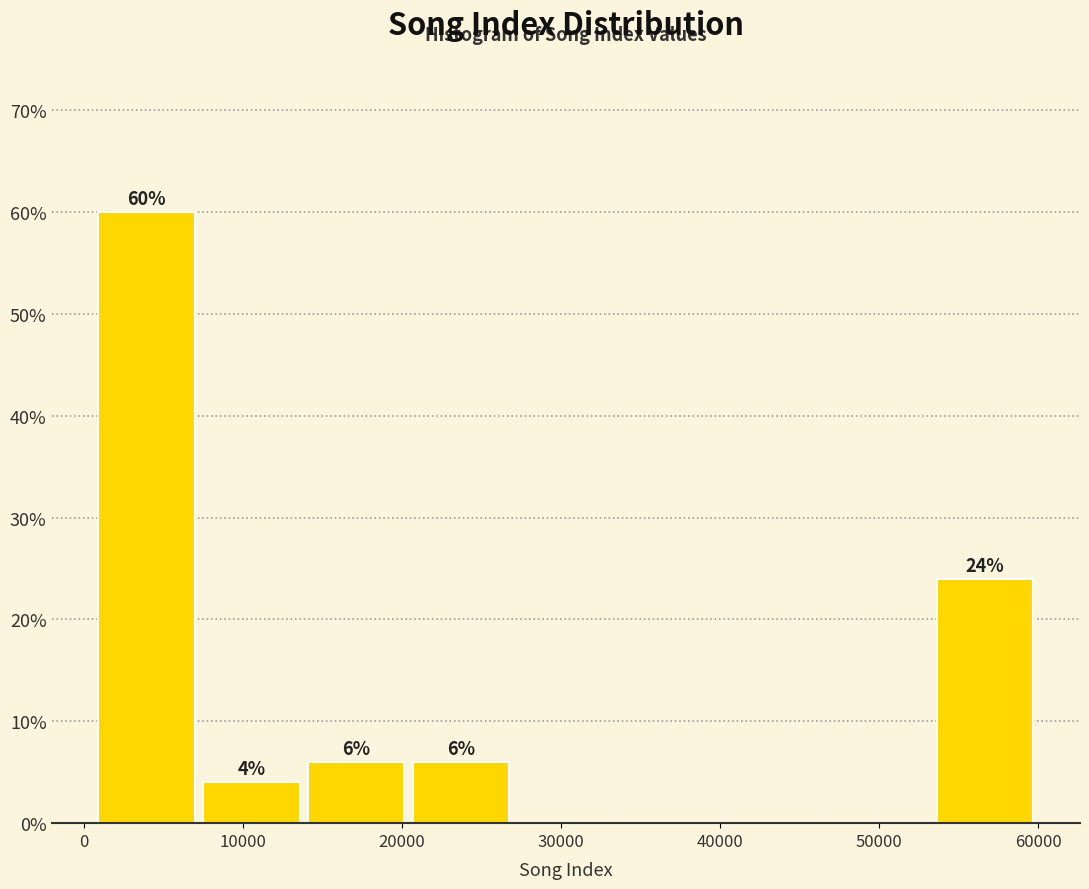

Over which range of the x-axis is the bar tallest?

1000 to 7000